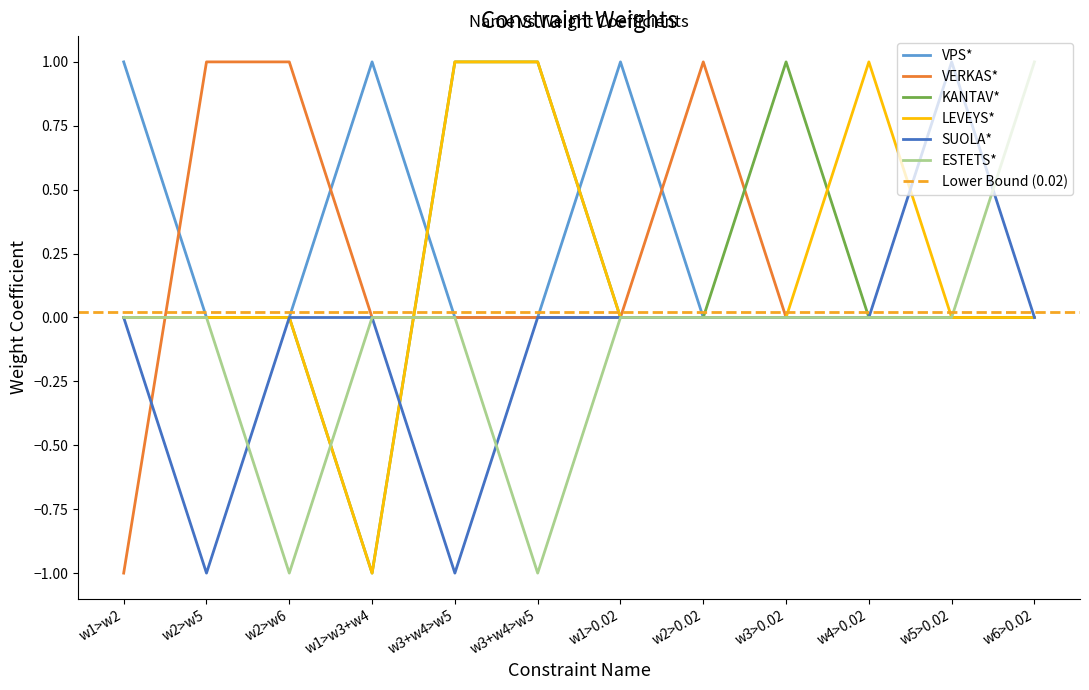

At which label is SUOLA* closest to 0?

w1>w2